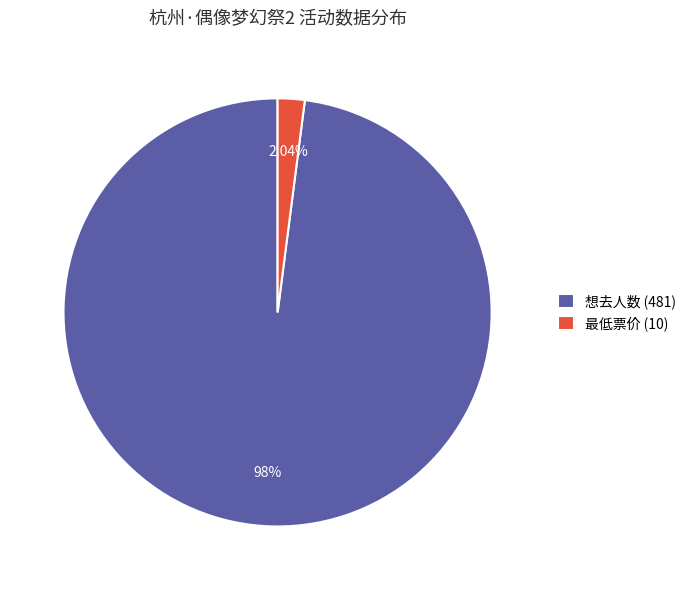

Rank the categories by value from highest to lowest.

想去人数 (481), 最低票价 (10)